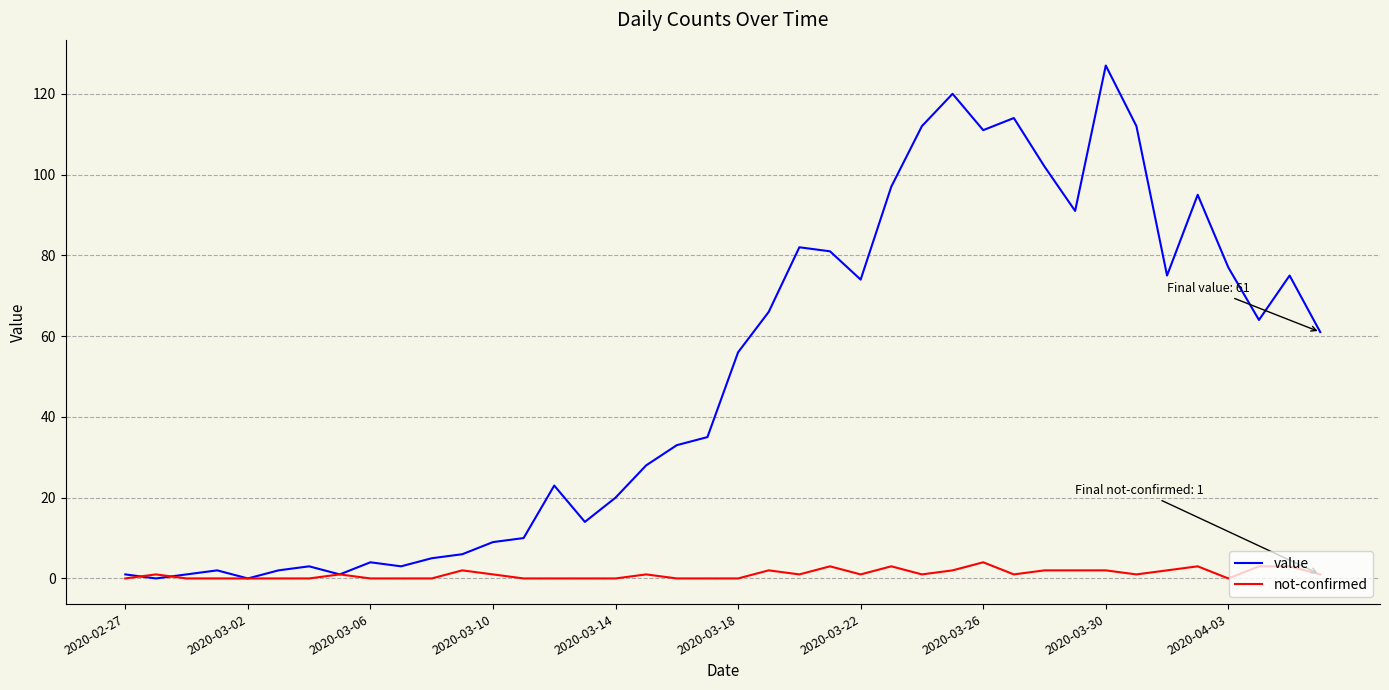

What is the highest value of the not-confirmed series?

4